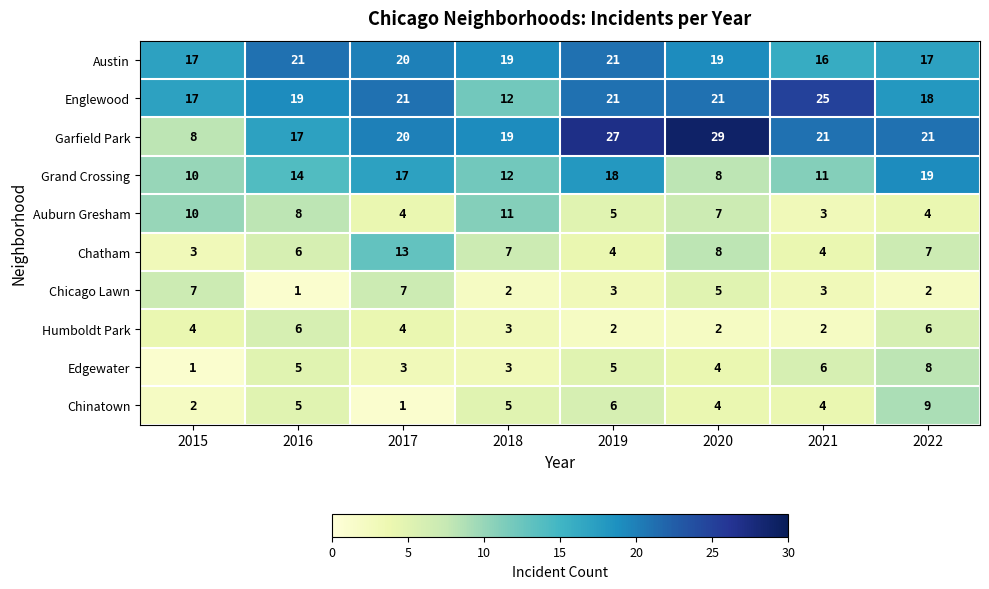

At which category is the sum across all series the highest?

2019